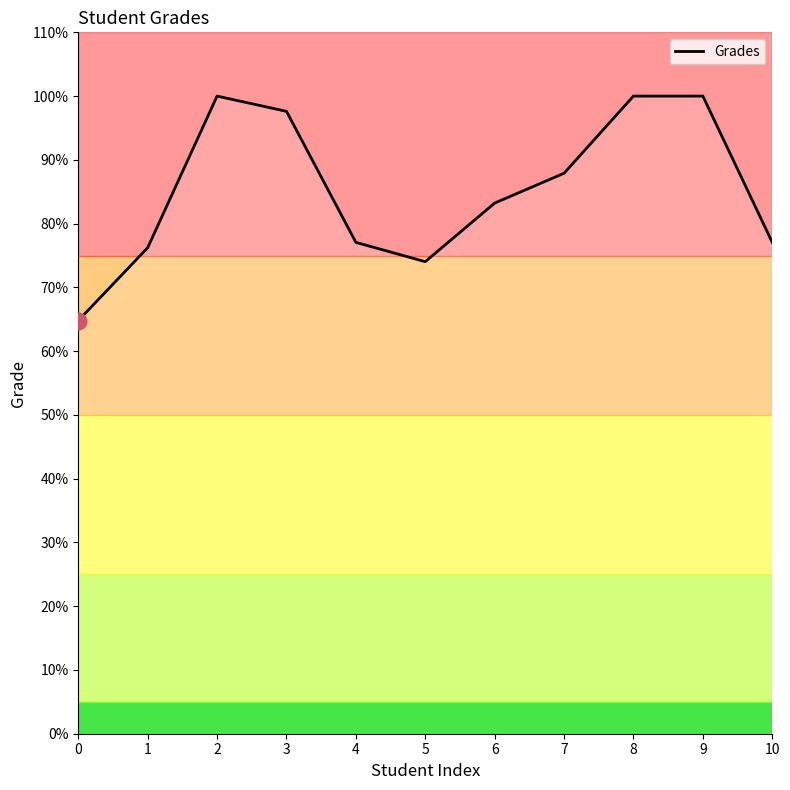

Reading left to right, extract all data points from this chart.

64.8	76.2	100.0	97.6	77.1	74.0	83.2	87.9	100.0	100.0	77.1